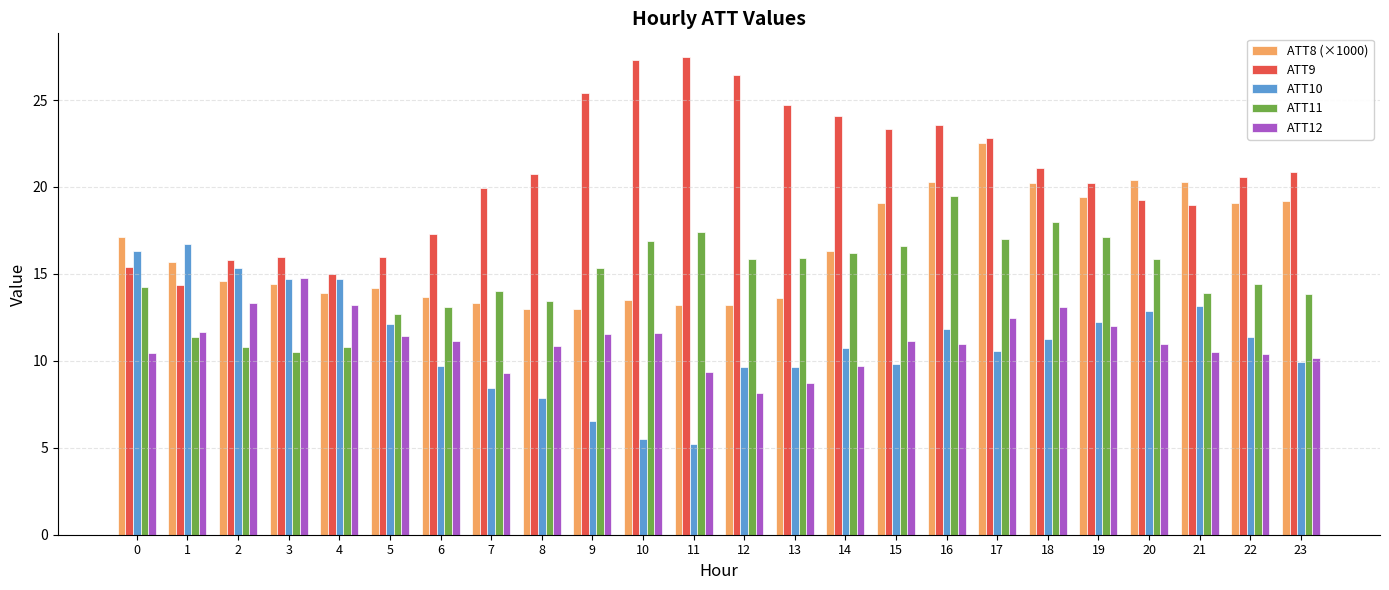

What is the minimum value shown in the chart?

5.2